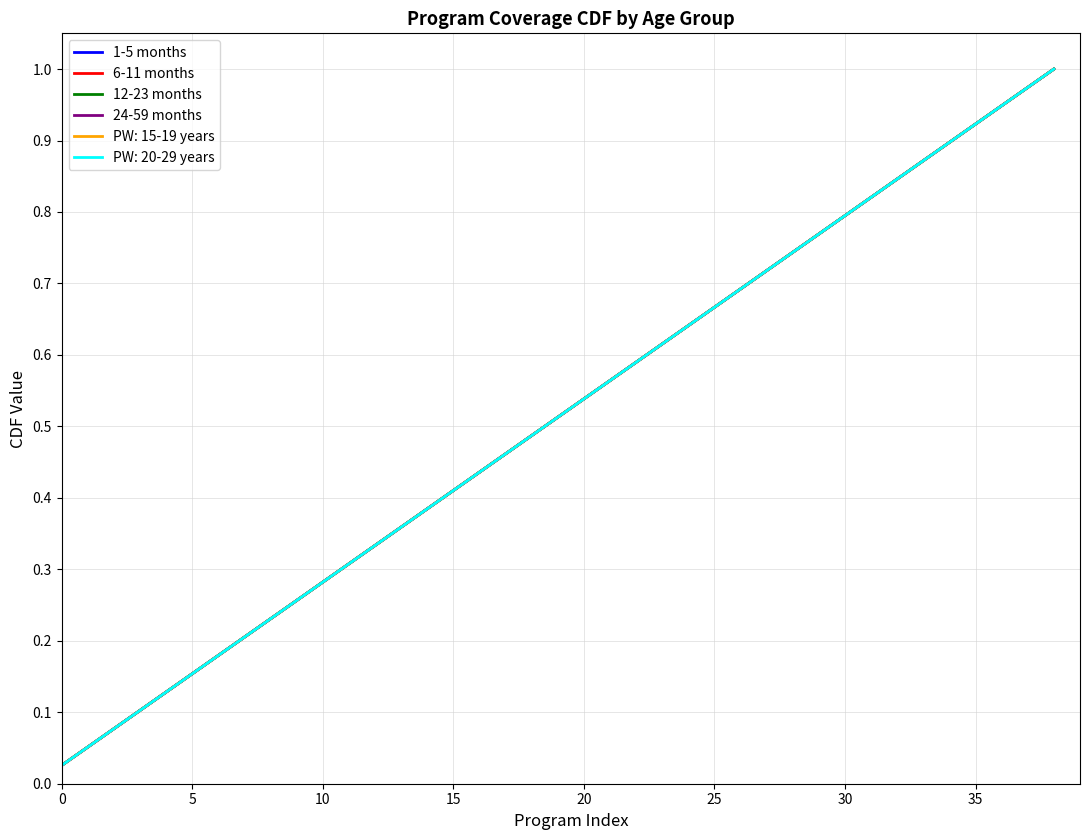

What is the difference between the maximum and second lowest values in the 1-5 months series?

0.9